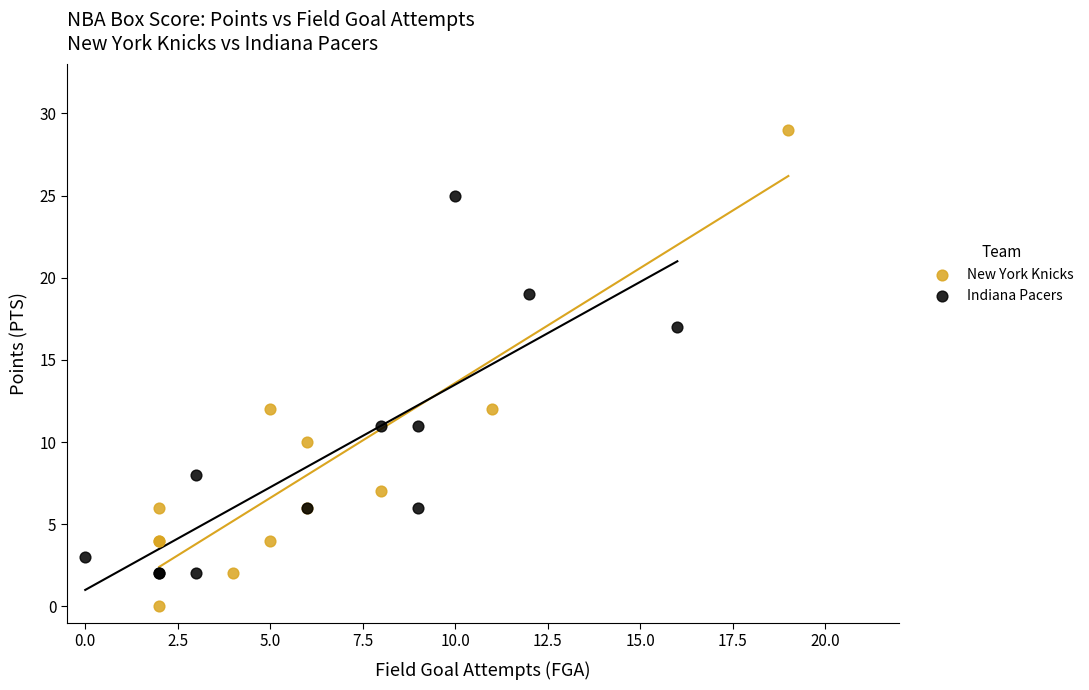

What are all the series names shown in the legend?

New York Knicks, Indiana Pacers